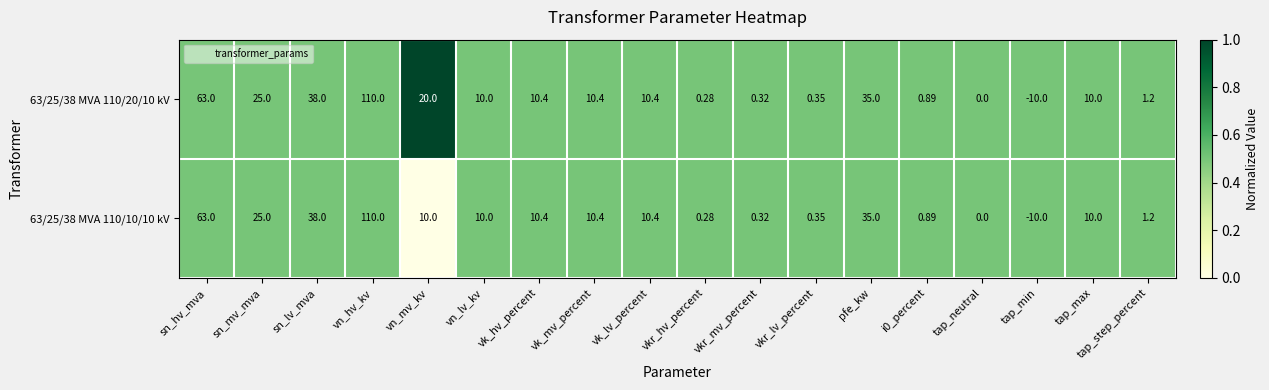

What is the total value across all series at i0_percent?

1.8